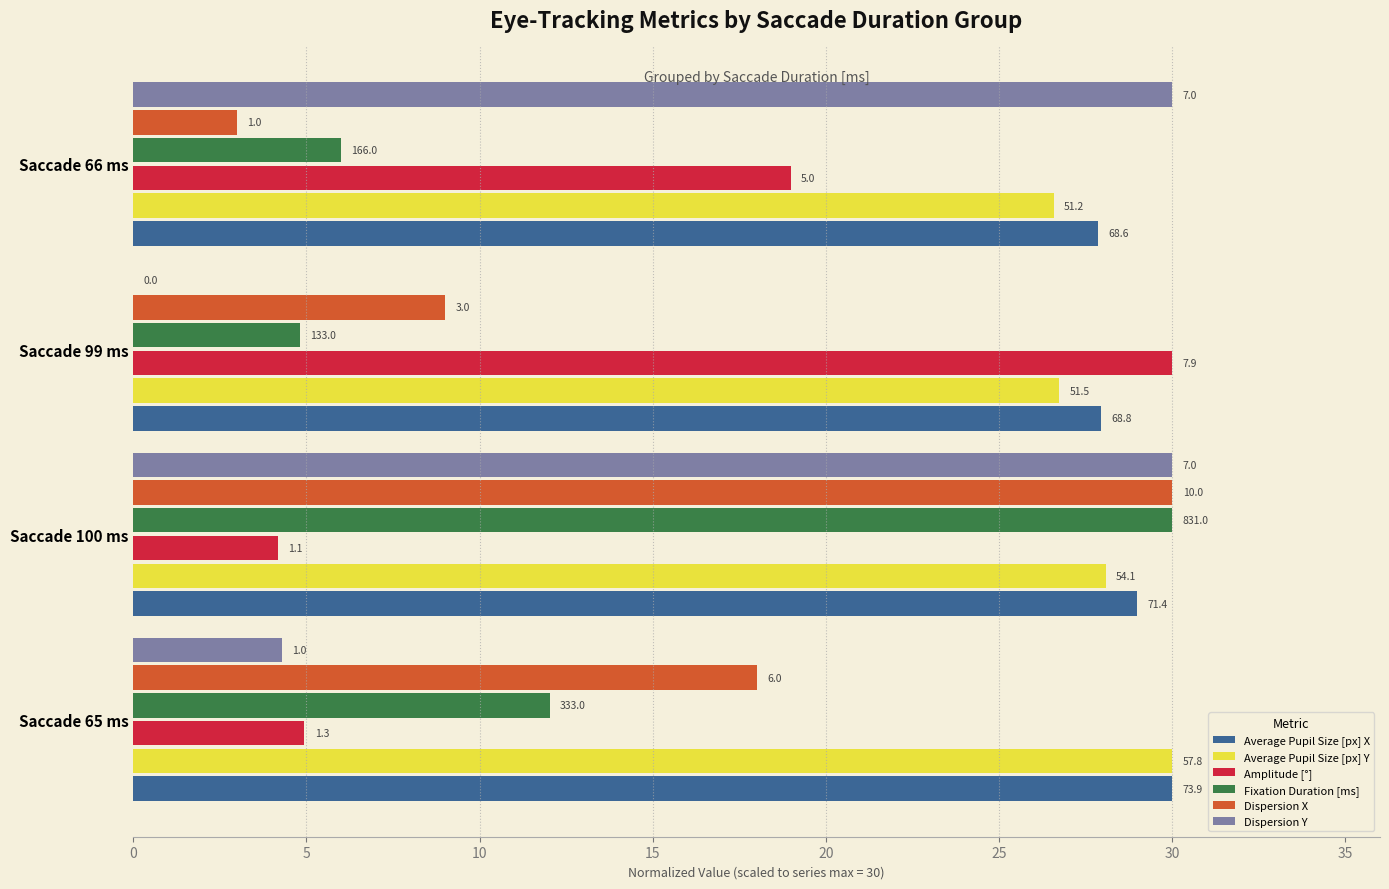

What are all the series names shown in the legend?

Average Pupil Size [px] X, Average Pupil Size [px] Y, Amplitude [°], Fixation Duration [ms], Dispersion X, Dispersion Y